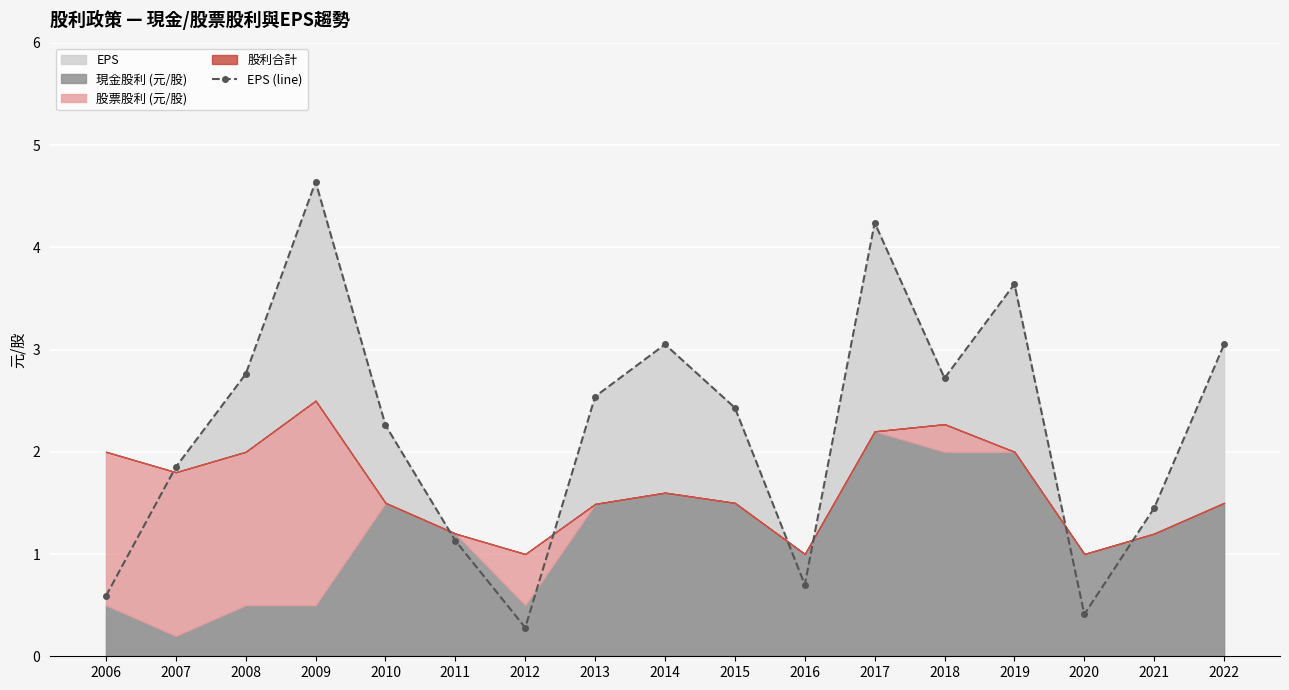

The value at 2017 is 7.0. True or false?

False